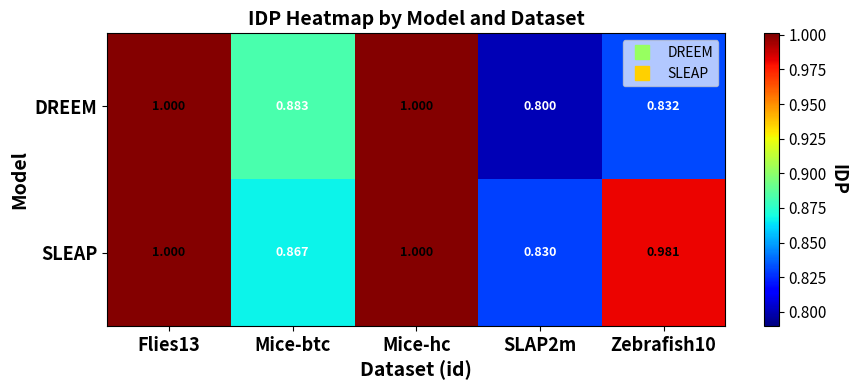

List the series in order of their overall mean, highest first.

SLEAP, DREEM